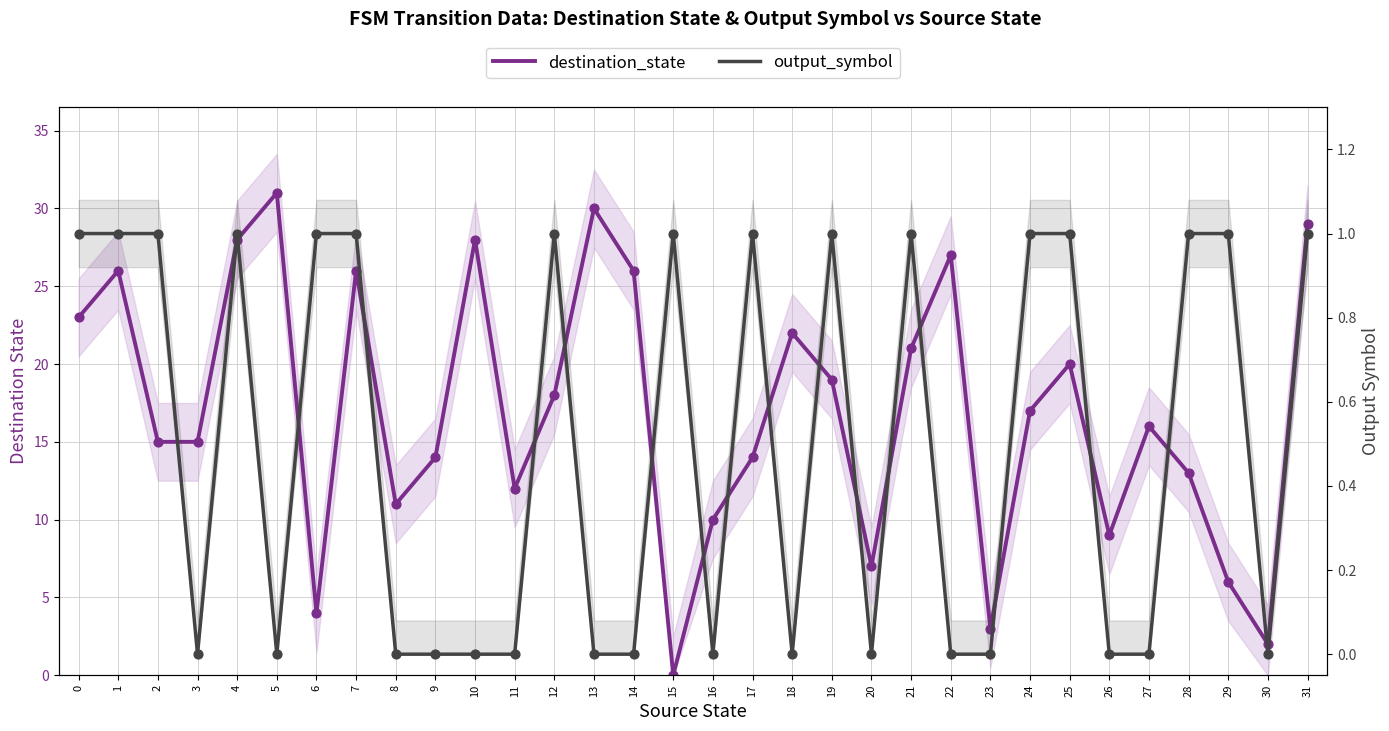

What are all the series names shown in the legend?

destination_state, output_symbol